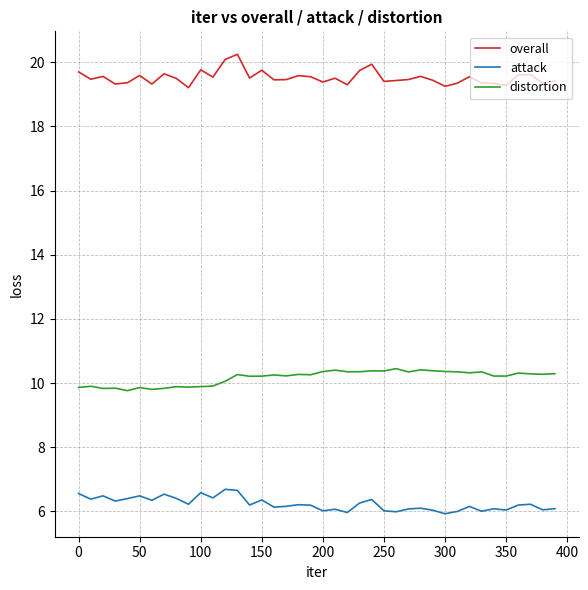

List the series in order of their peak value, highest first.

overall, distortion, attack